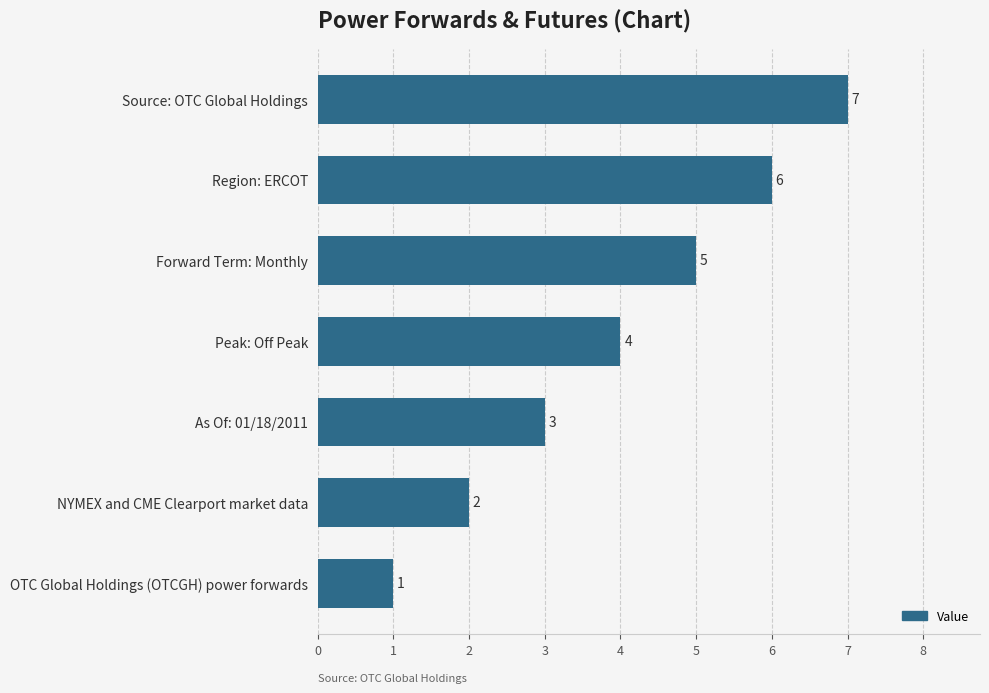

What is the ratio of the value at Source: OTC Global Holdings to the value at NYMEX and CME Clearport market data?

3.5